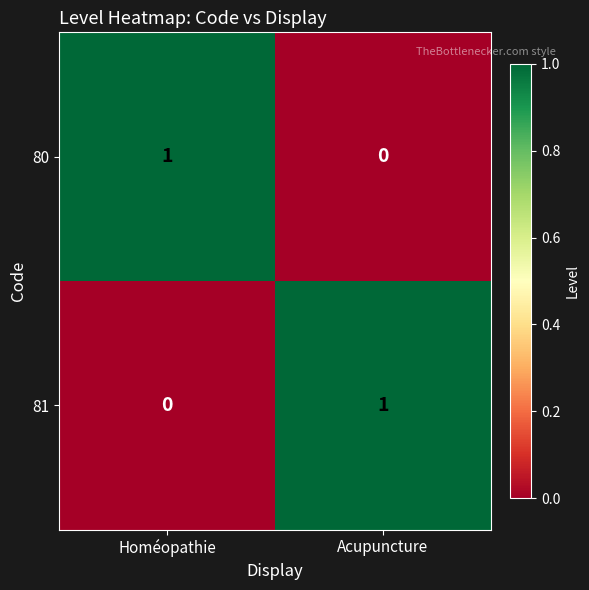

Which category has the highest value in the 81 series?

Acupuncture